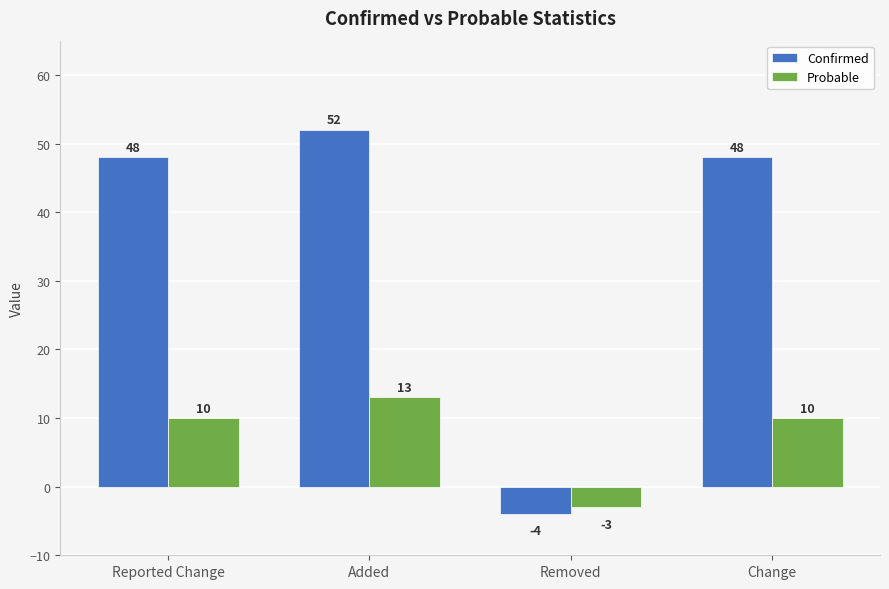

Rank the series by their average value, from lowest to highest.

Probable, Confirmed